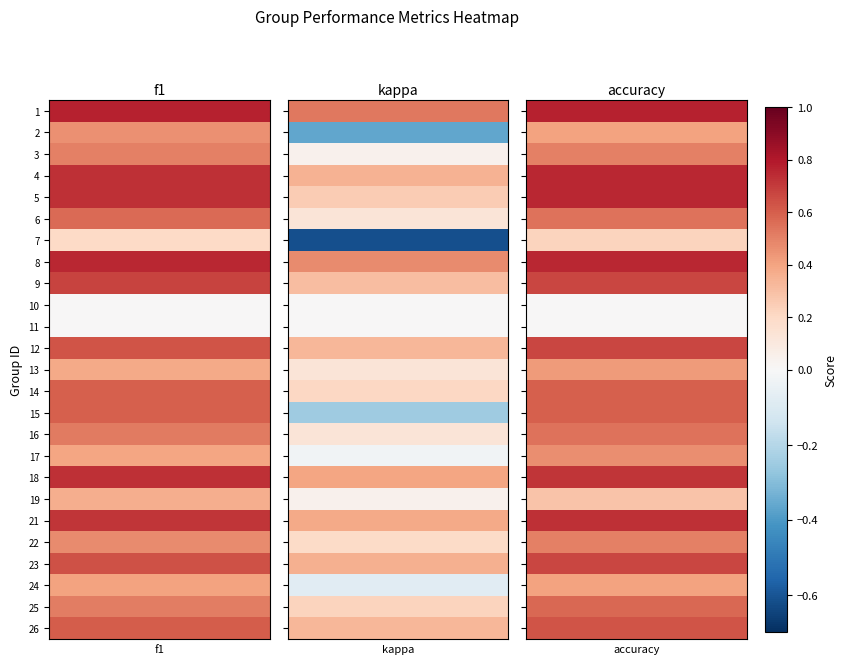

Rank the series at 16 from highest to lowest value.

accuracy, f1, kappa